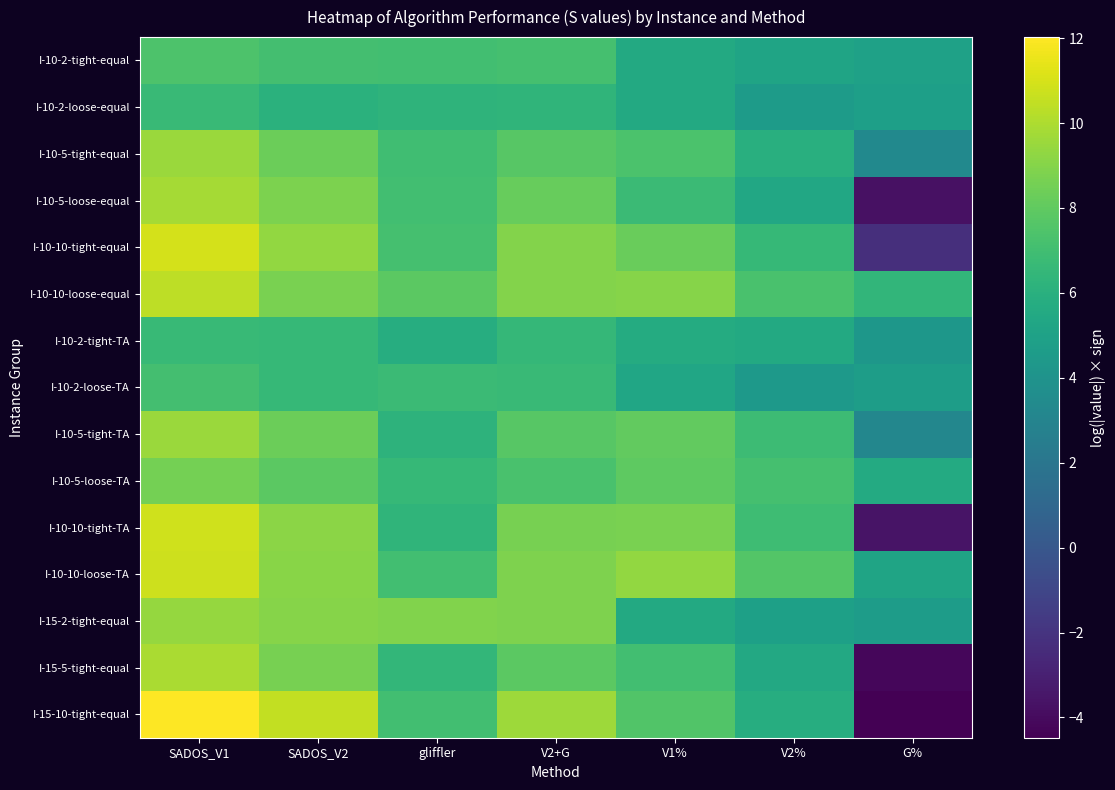

Rank the series at SADOS_V2 from highest to lowest value.

I-15-10-tight-equal, I-10-10-tight-equal, I-10-10-tight-TA, I-10-10-loose-TA, I-15-2-tight-equal, I-10-5-loose-equal, I-10-10-loose-equal, I-15-5-tight-equal, I-10-5-tight-TA, I-10-5-tight-equal, I-10-5-loose-TA, I-10-2-tight-equal, I-10-2-loose-TA, I-10-2-tight-TA, I-10-2-loose-equal